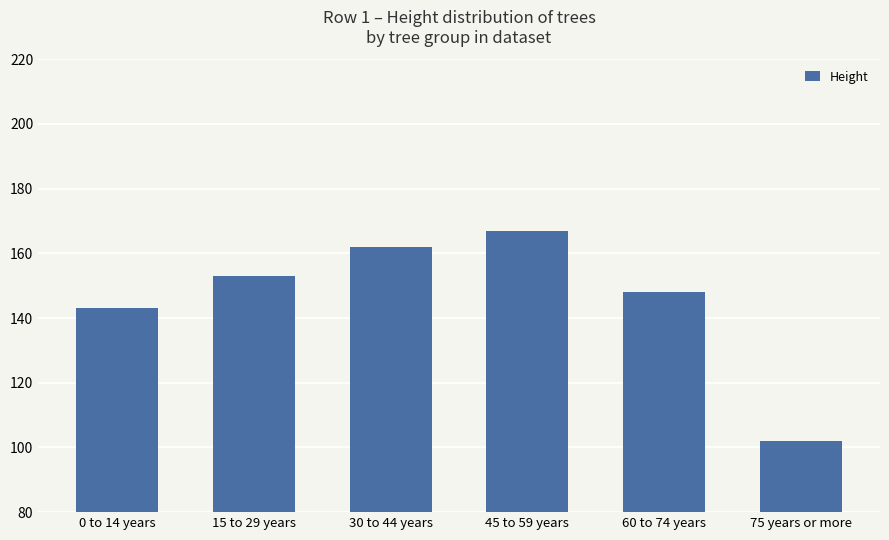

What is the approximate value at 30 to 44 years?

162